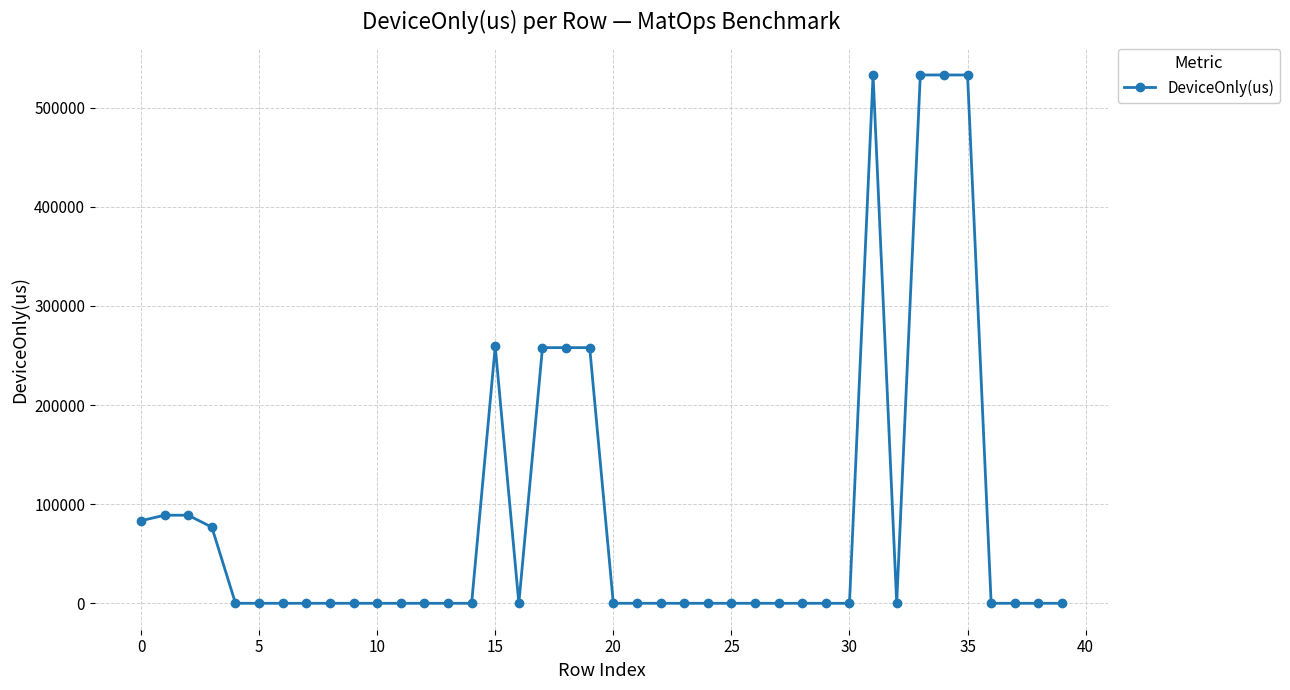

How many data points are less than 116?

19